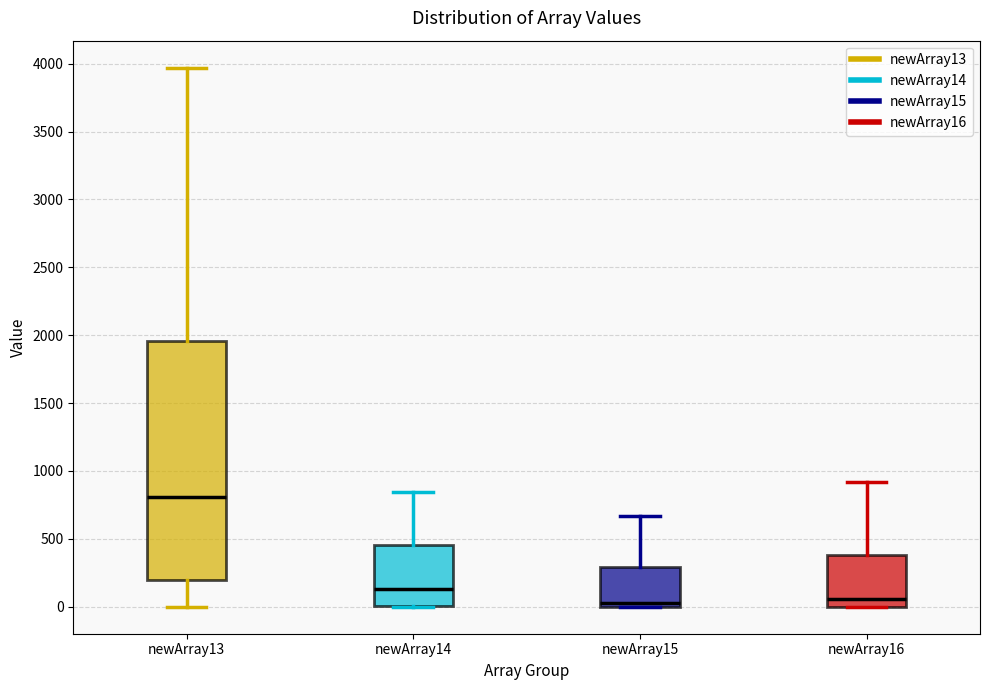

Reading left to right, transcribe this box plot: for each box, give where its median line is, the range the box spans, and where its two whiskers end, as read against the y-axis. The values are not printed on the chart, so give them approximately, as read against the axis.

newArray13: median 800, box 200 to 1950, whiskers 0 to 3950
newArray14: median 150, box 0 to 450, whiskers 0 to 850
newArray15: median 50, box 0 to 300, whiskers 0 to 650
newArray16: median 50, box 0 to 400, whiskers 0 to 900